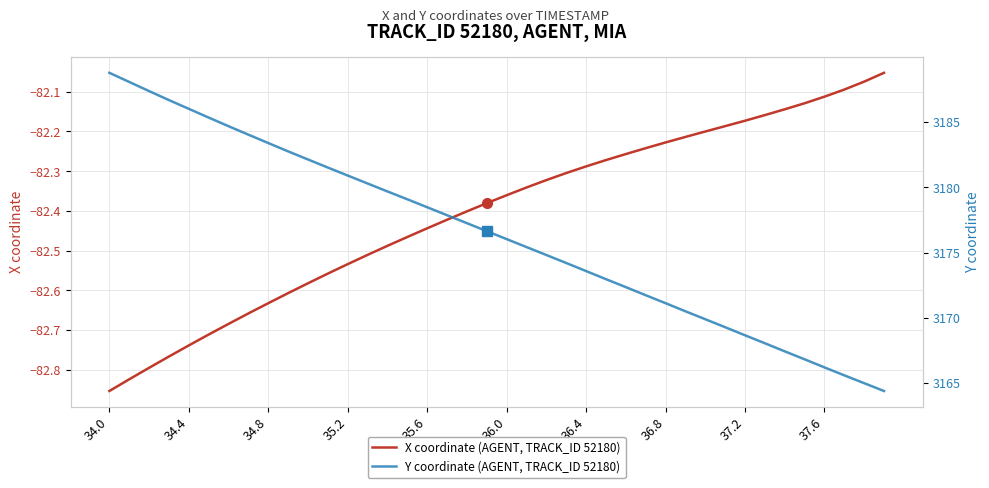

Where does the Y coordinate (AGENT, TRACK_ID 52180) series first go above 3176?

34.0